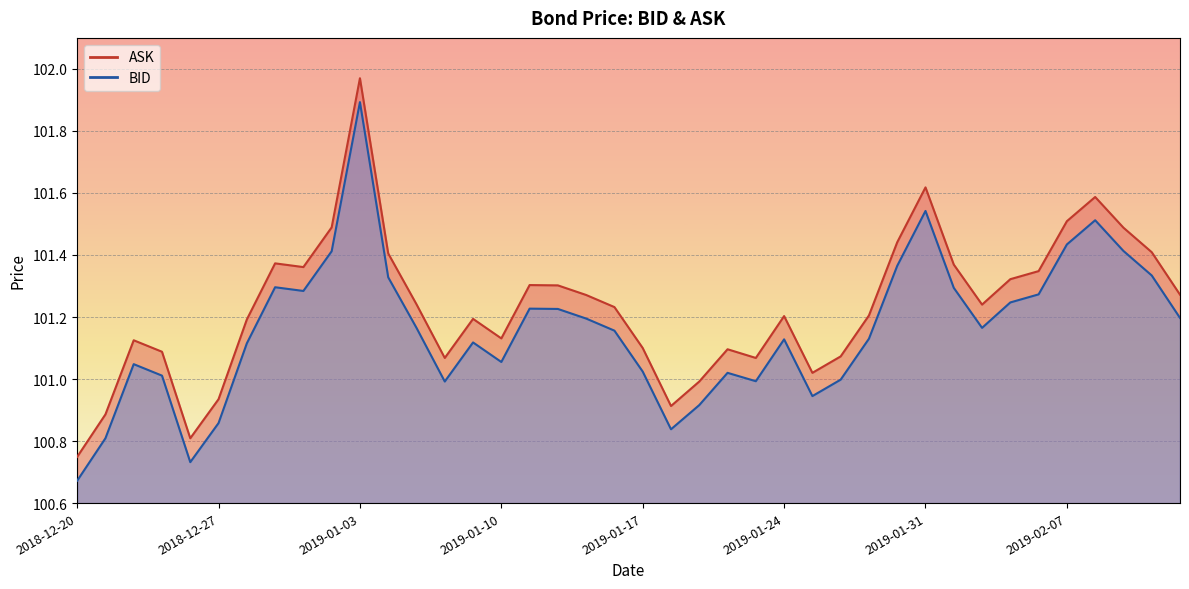

At which category does ASK reach its first local peak?

2018-12-24